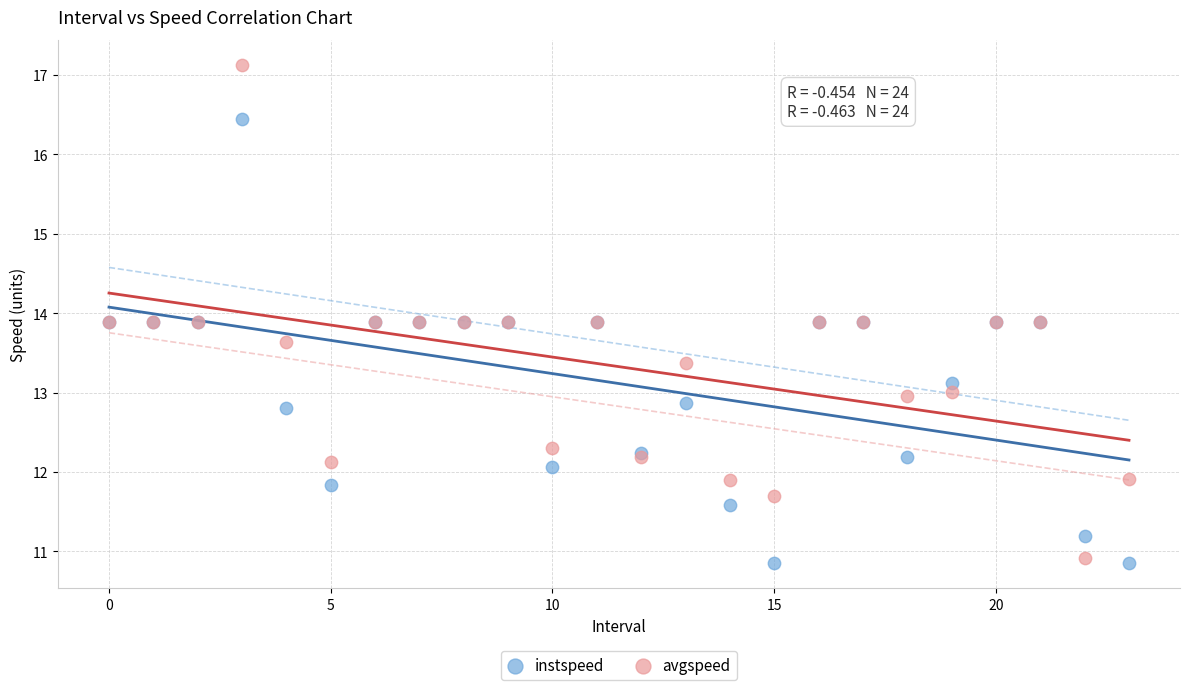

Which series contains the lowest Y value?

instspeed